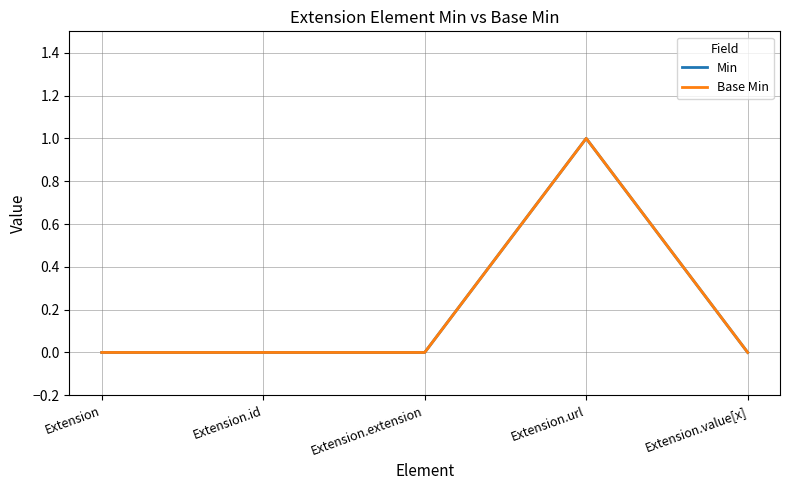

Does the chart have visible grid lines?

Yes